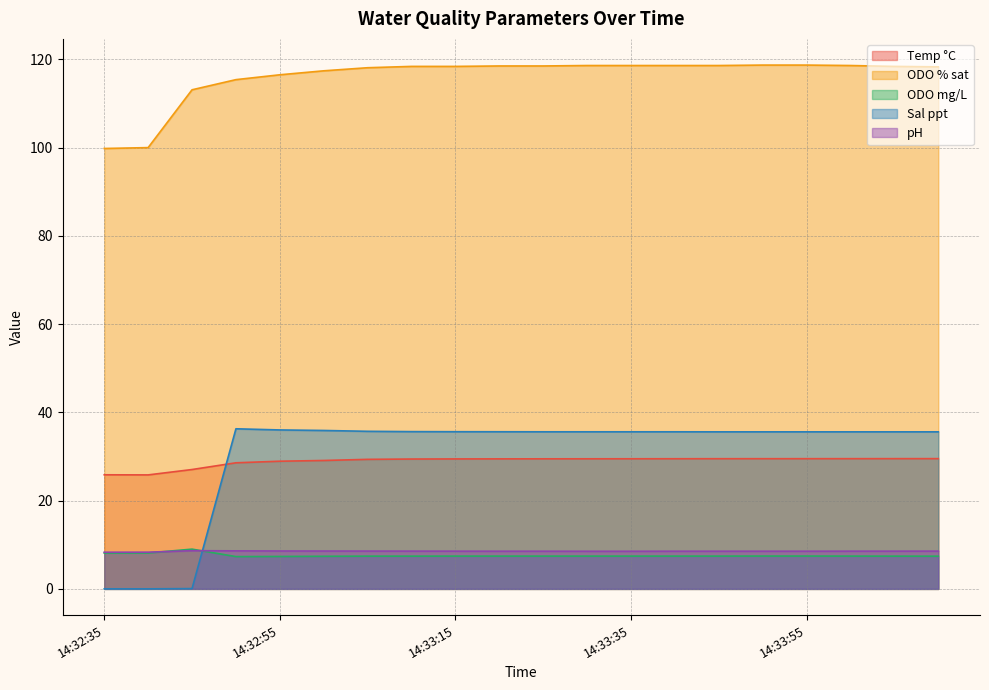

Which series has the largest range (max minus min)?

Sal ppt